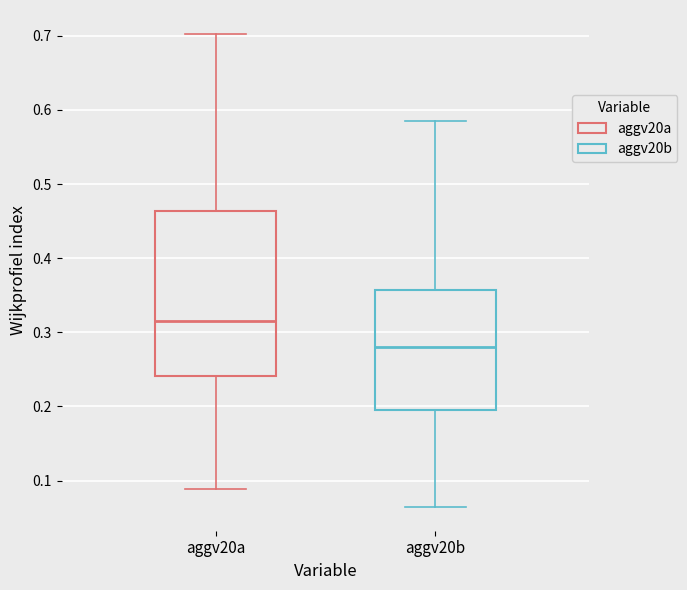

Reading left to right, transcribe this box plot: for each box, give where its median line is, the range the box spans, and where its two whiskers end, as read against the y-axis. The values are not printed on the chart, so give them approximately, as read against the axis.

aggv20a: median 0.31, box 0.24 to 0.46, whiskers 0.09 to 0.70
aggv20b: median 0.28, box 0.20 to 0.36, whiskers 0.06 to 0.58